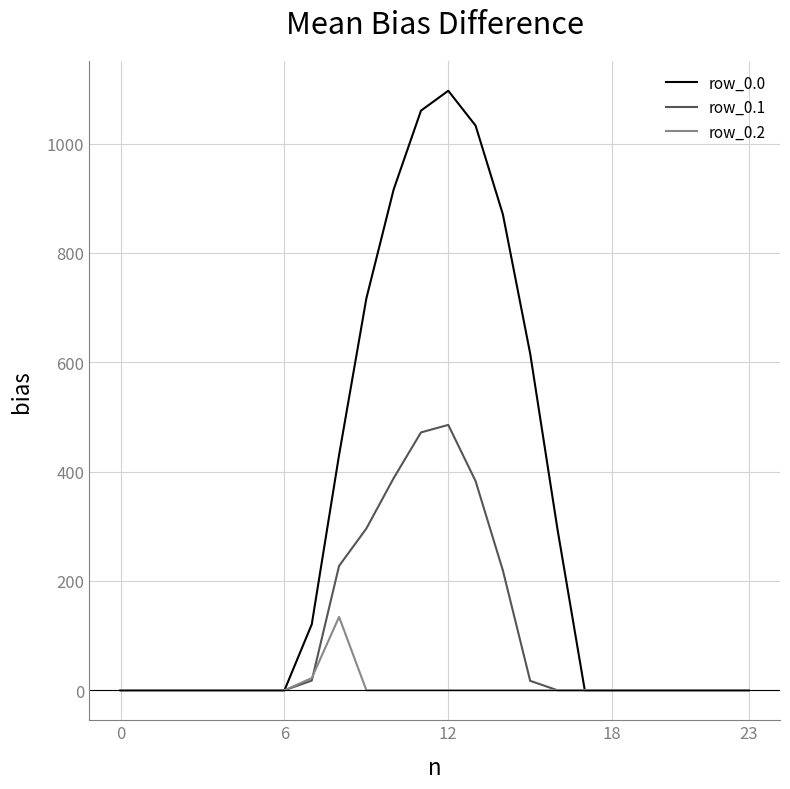

Which series has the largest range (max minus min)?

row_0.0